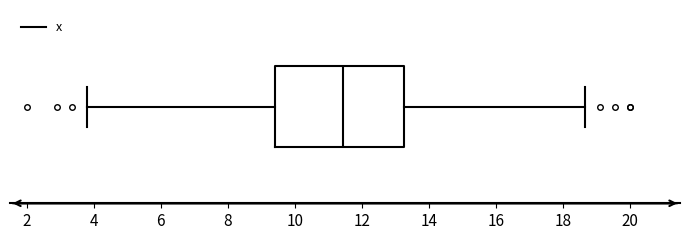

Transcribe this box plot: give where the median line is, the range the box spans, and where the two whiskers end, as read against the x-axis. The values are not printed on the chart, so give them approximately, as read against the axis.

median 11.4, box 9.4 to 13.2, whiskers 3.8 to 18.6